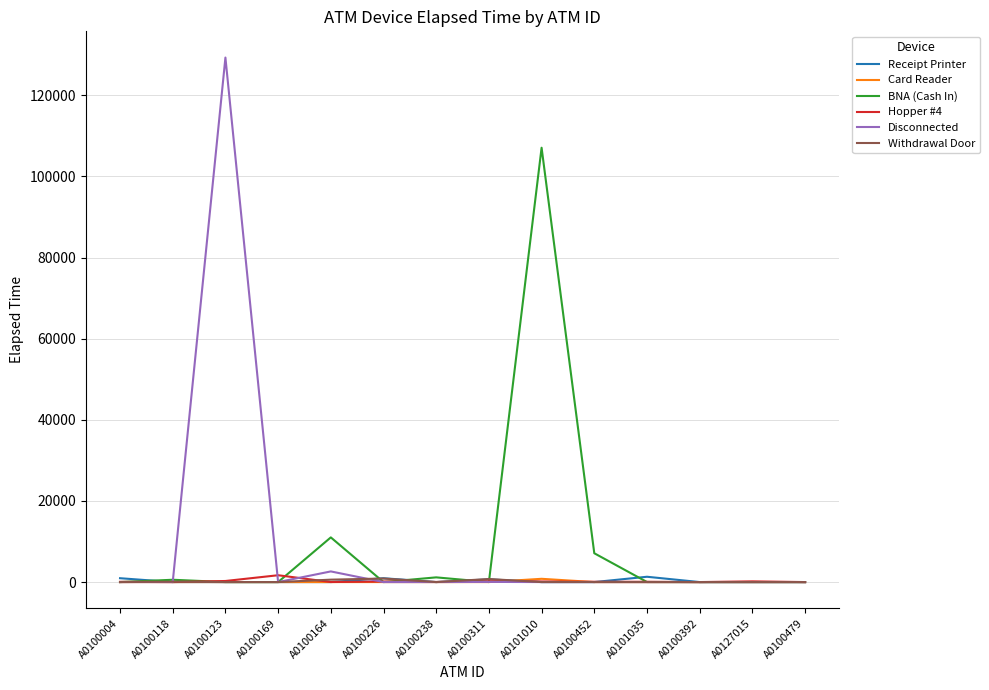

What position from the left is A0101035?

11